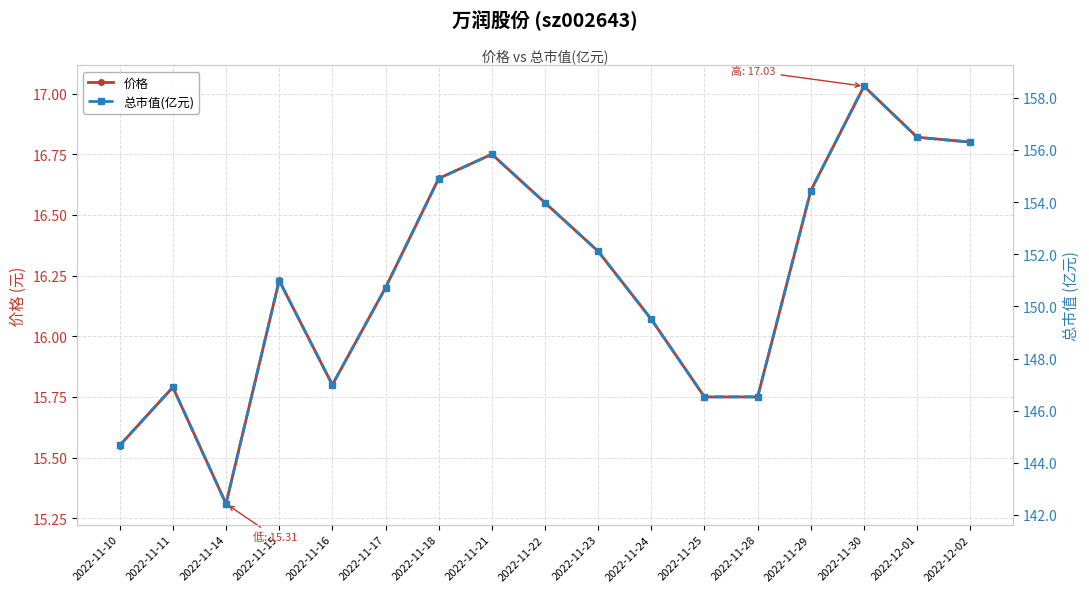

Where is the first local maximum for 价格?

2022-11-11